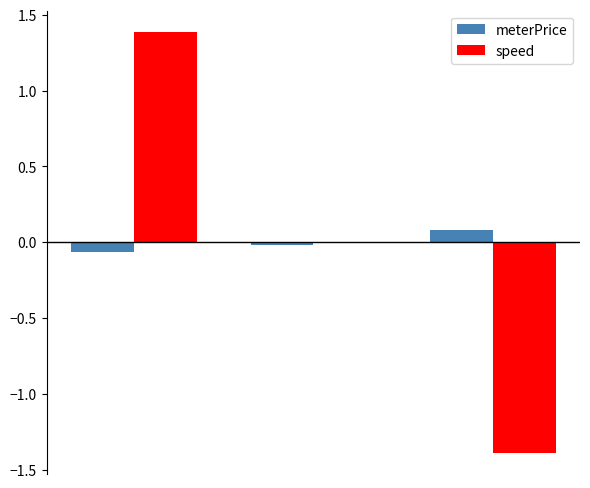

What is the greatest value displayed?

1.4